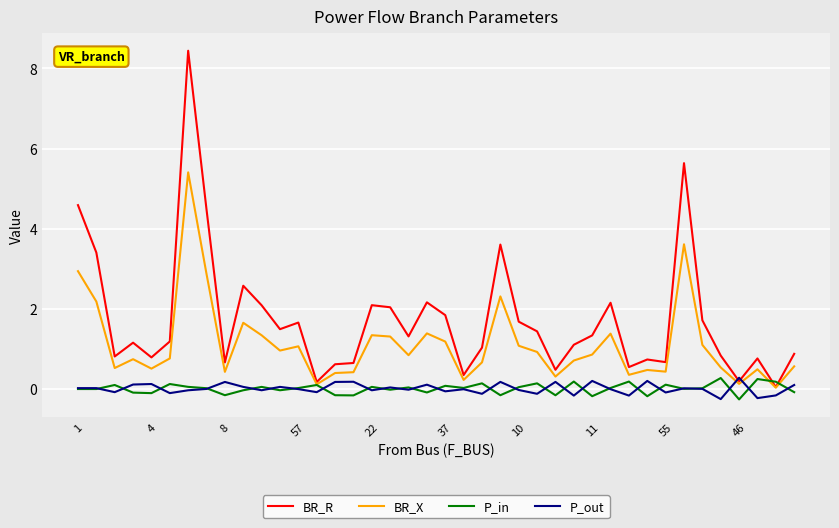

At how many categories does at least one series exceed 4?

4